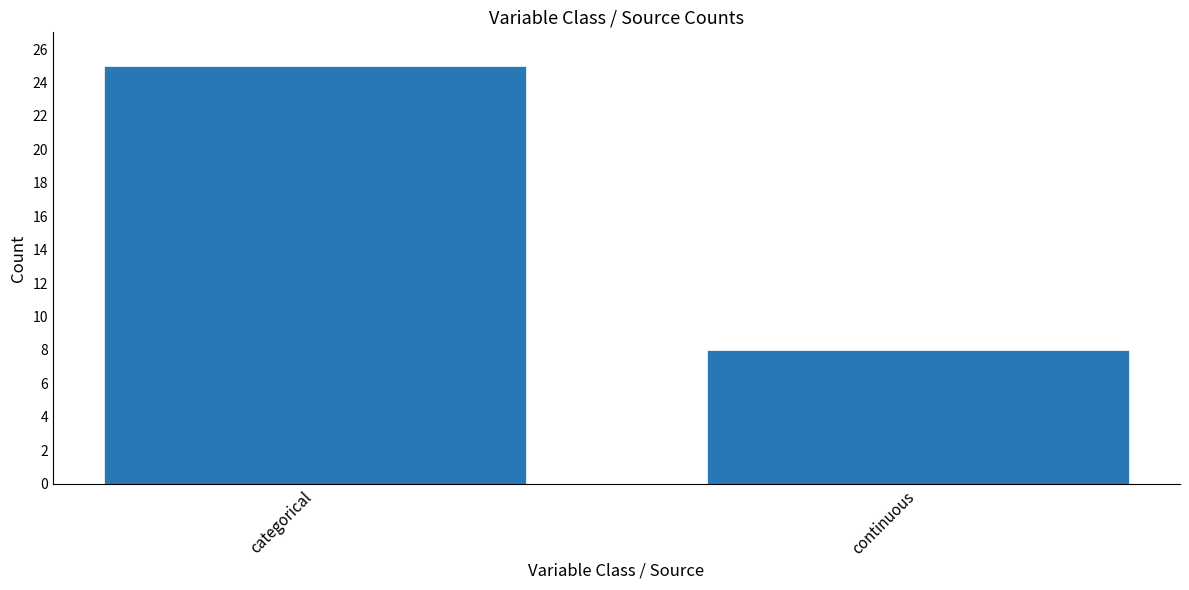

List the labels in order of value, largest first.

categorical, continuous